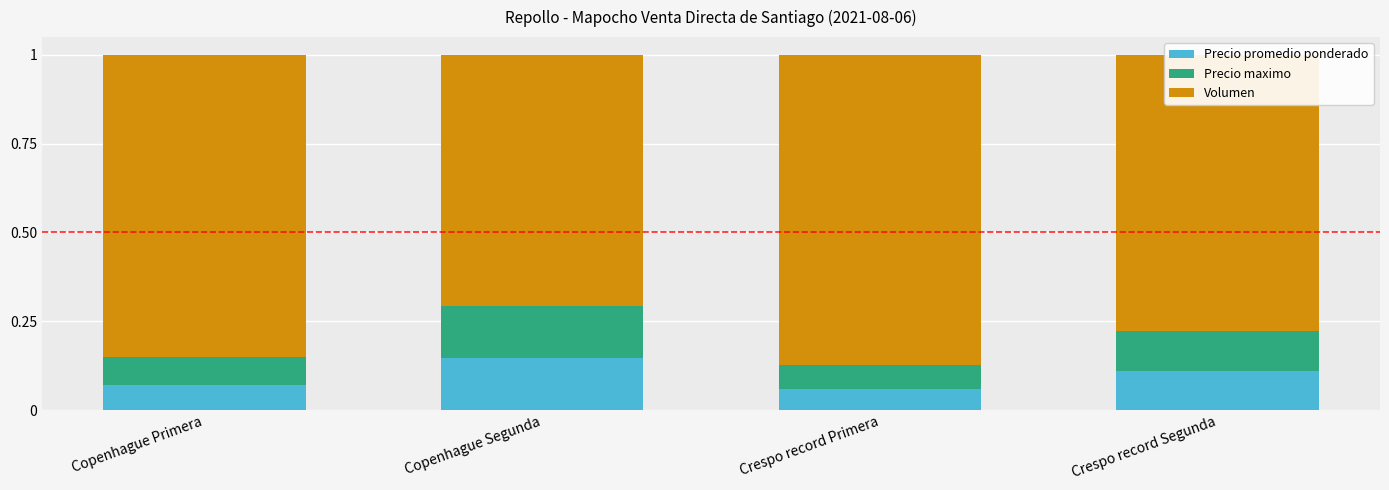

What is the sum of the Precio promedio ponderado values at Copenhague Segunda and Crespo record Segunda?

0.3